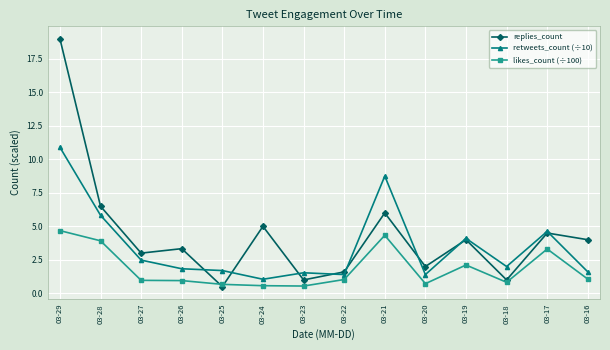

What is the sum of all likes_count (÷100) values?

25.7